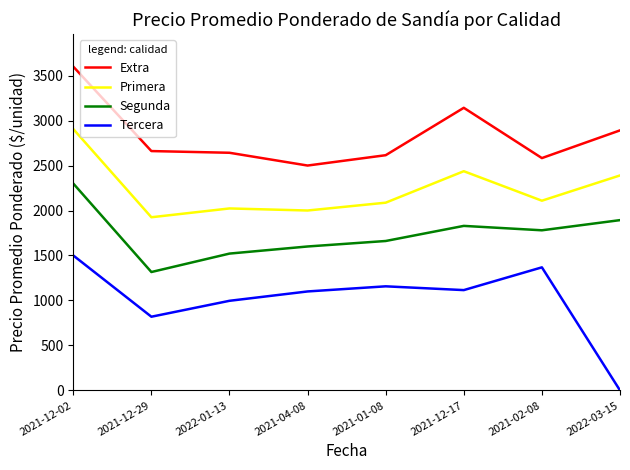

Which series has the largest range (max minus min)?

Tercera